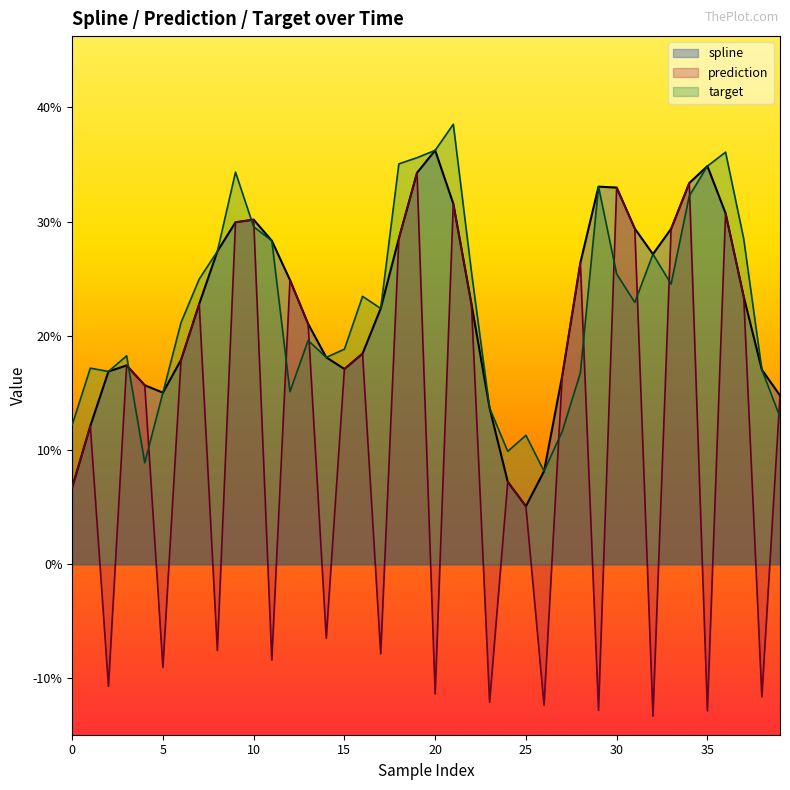

How many lines are shown in the chart?

3